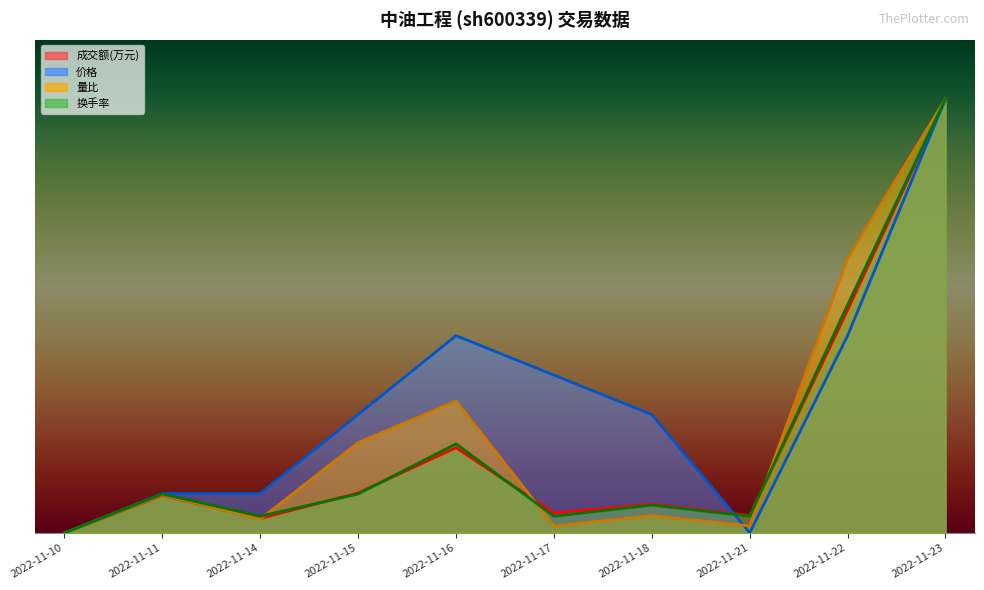

Which series has the widest spread of values?

成交额(万元)